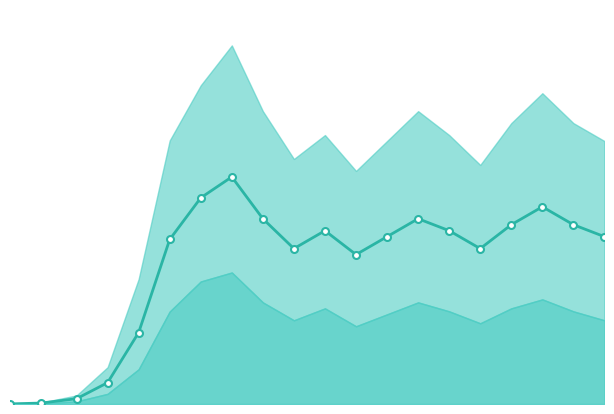

How many series are shown in this chart?

1